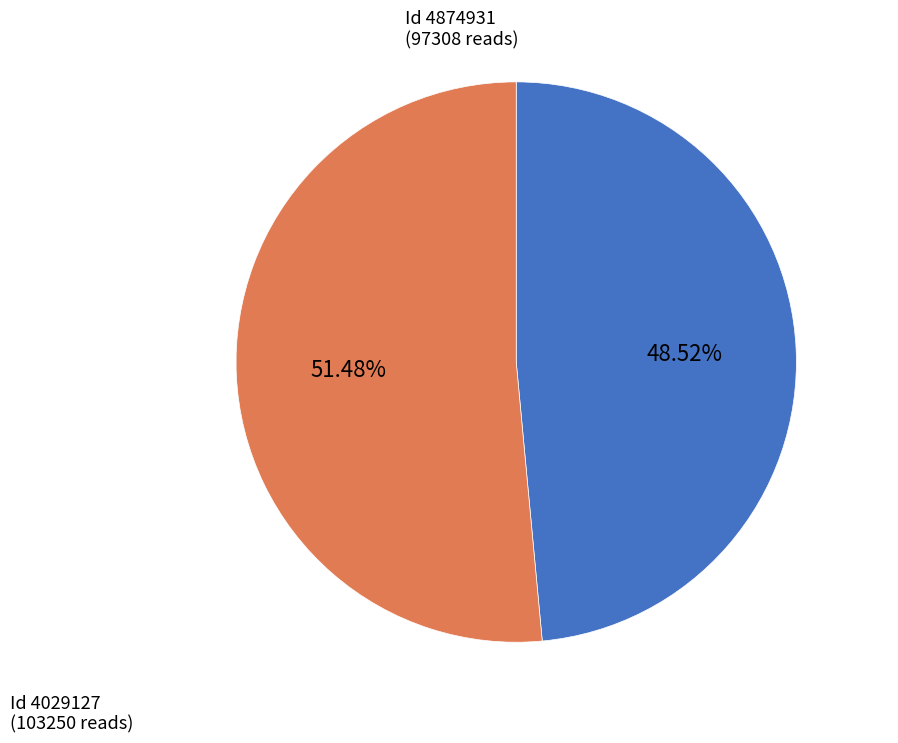

Does any single category account for the majority?

Yes